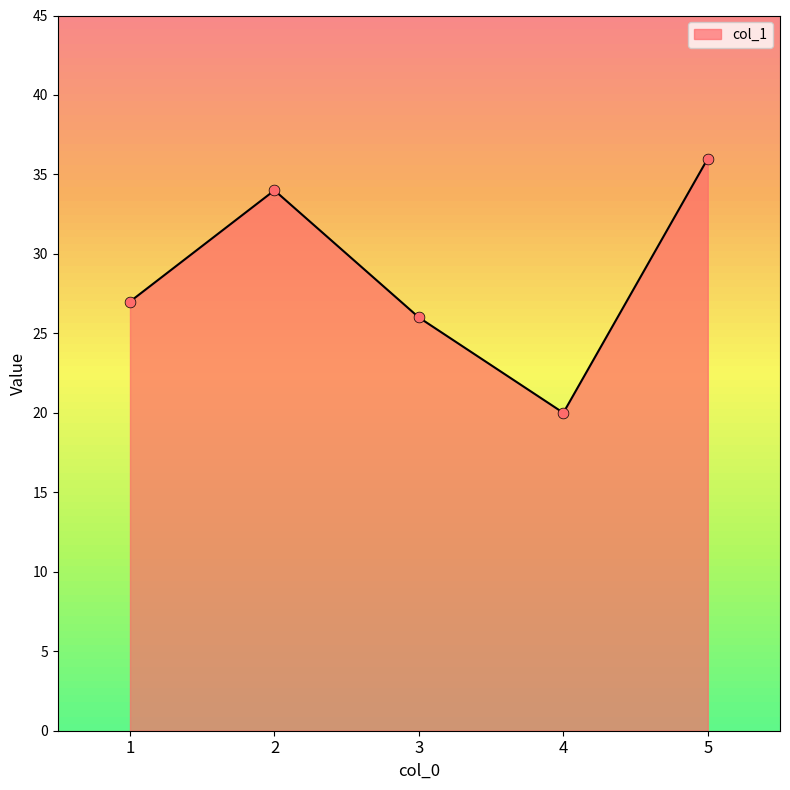

What is the change in value from 1 to 4?

-7